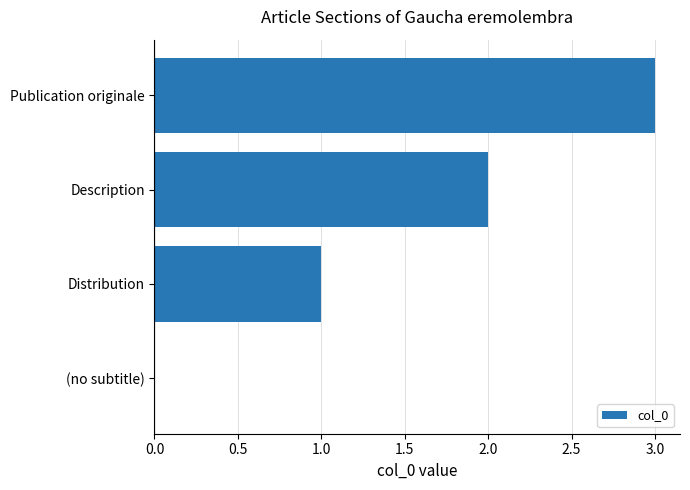

What value does the data have at Publication originale?

3